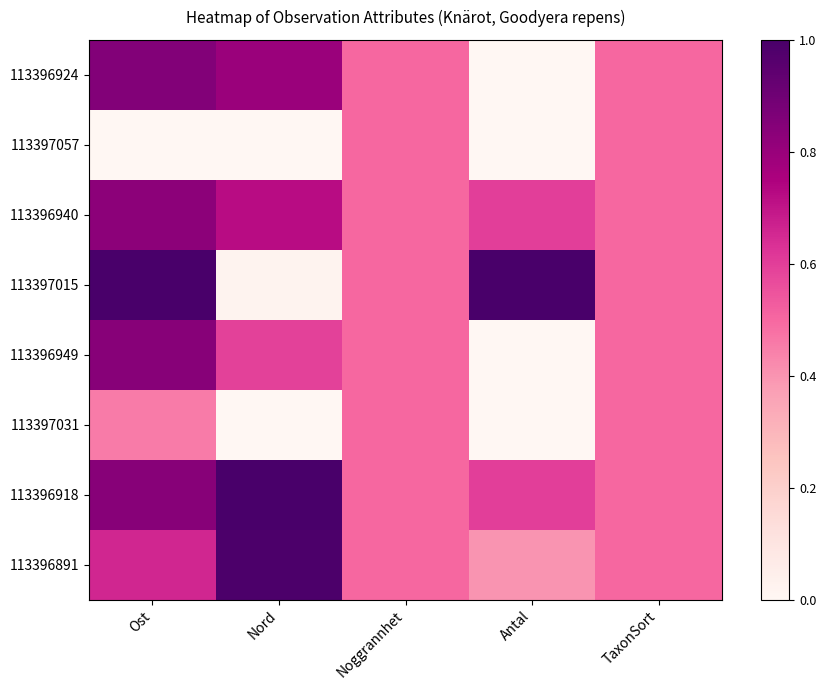

Which series has the largest total across all categories?

113396918